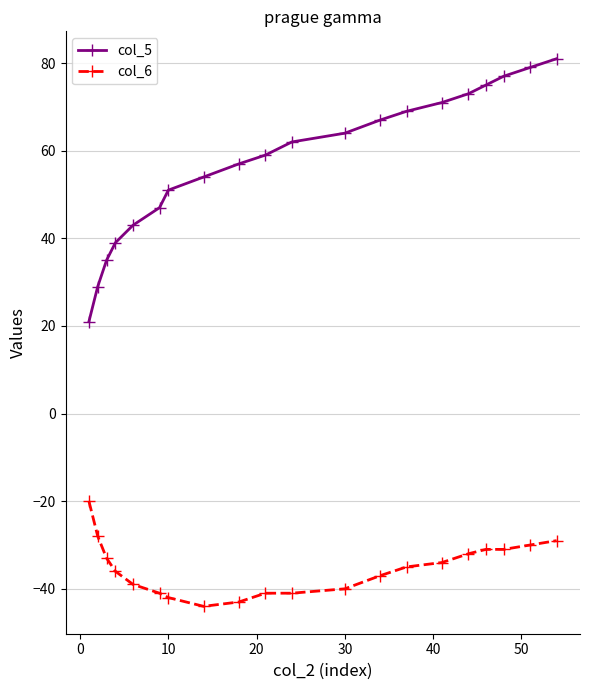

What is the sum of all col_5 values?

1153